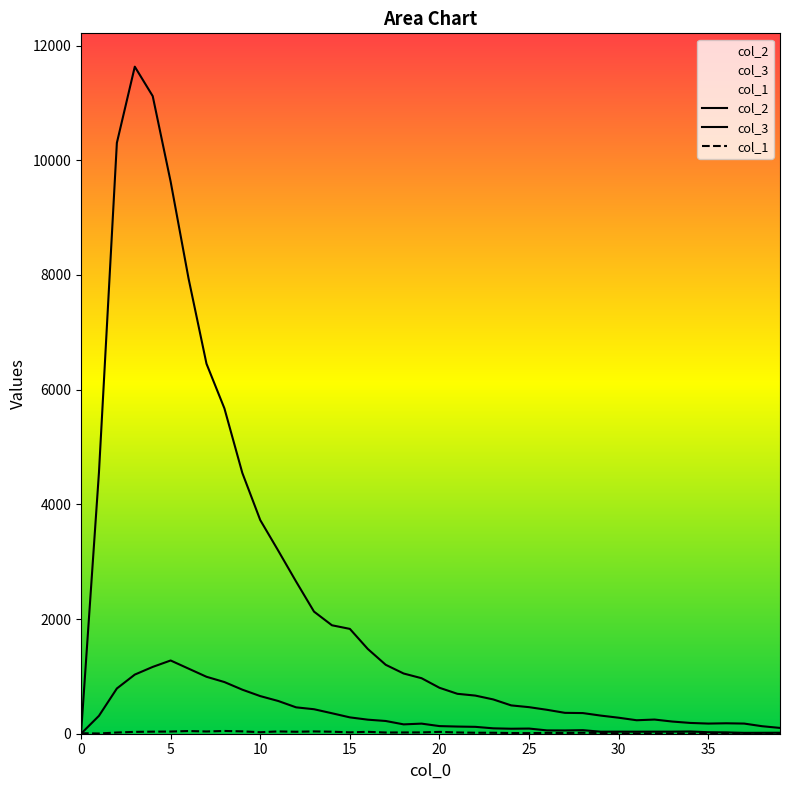

Does the chart display data point markers on the line(s)?

No